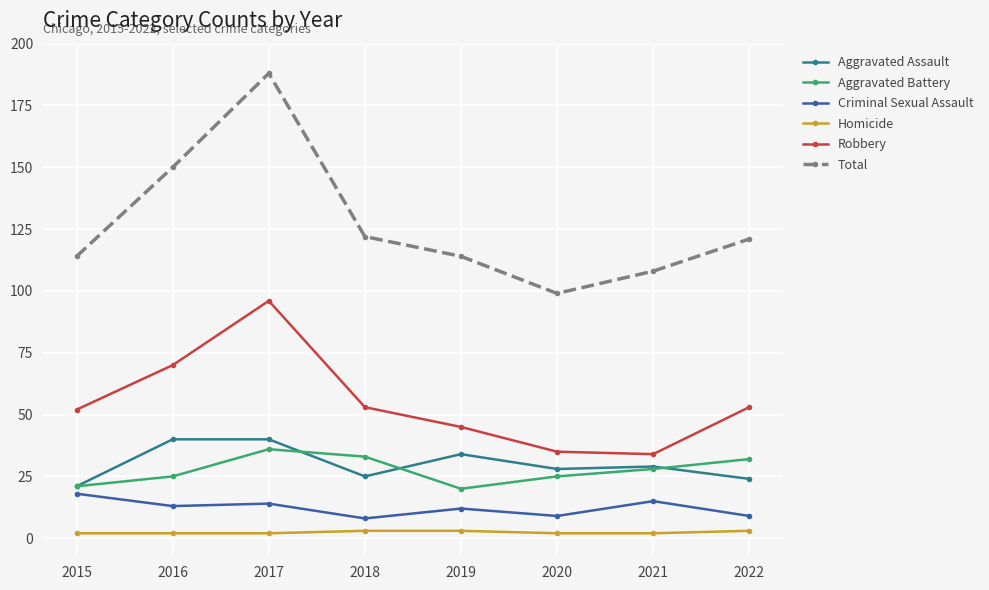

What is the sum of all Aggravated Assault values?

241